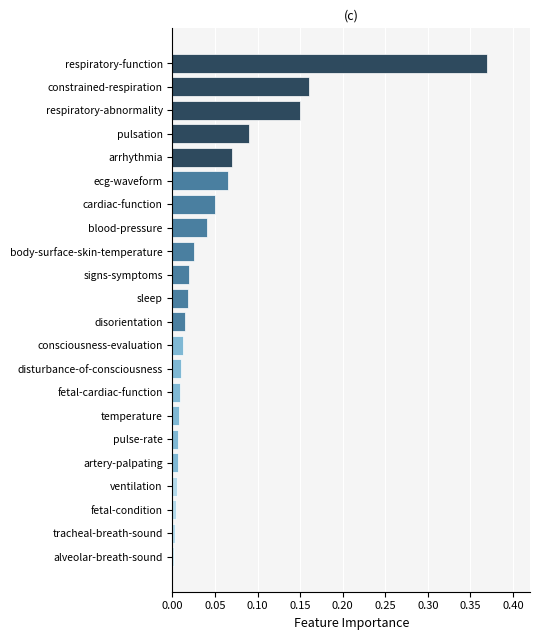

What is the sum of all values?

1.1